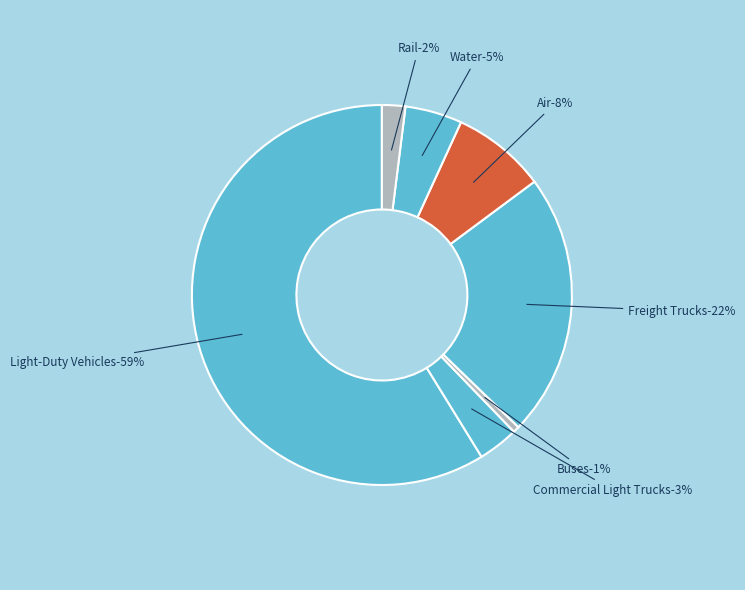

How many slices are in this pie chart?

7